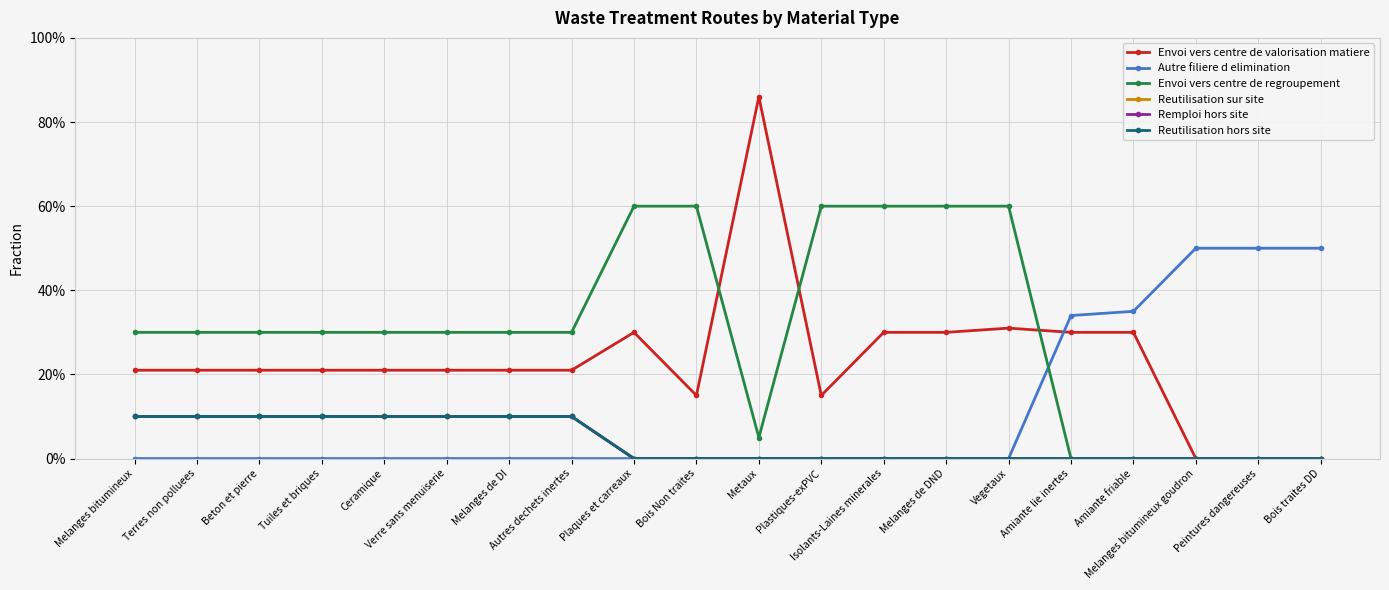

Reading left to right, extract all data points from this chart.

Envoi vers centre de valorisation matiere: 0.2	0.2	0.2	0.2	0.2	0.2	0.2	0.2	0.3	0.1	0.9	0.1	0.3	0.3	0.3	0.3	0.3	0.0	0.0	0.0
Autre filiere d elimination: 0.0	0.0	0.0	0.0	0.0	0.0	0.0	0.0	0.0	0.0	0.0	0.0	0.0	0.0	0.0	0.3	0.3	0.5	0.5	0.5
Envoi vers centre de regroupement: 0.3	0.3	0.3	0.3	0.3	0.3	0.3	0.3	0.6	0.6	0.1	0.6	0.6	0.6	0.6	0.0	0.0	0.0	0.0	0.0
Reutilisation sur site: 0.1	0.1	0.1	0.1	0.1	0.1	0.1	0.1	0.0	0.0	0.0	0.0	0.0	0.0	0.0	0.0	0.0	0.0	0.0	0.0
Remploi hors site: 0.1	0.1	0.1	0.1	0.1	0.1	0.1	0.1	0.0	0.0	0.0	0.0	0.0	0.0	0.0	0.0	0.0	0.0	0.0	0.0
Reutilisation hors site: 0.1	0.1	0.1	0.1	0.1	0.1	0.1	0.1	0.0	0.0	0.0	0.0	0.0	0.0	0.0	0.0	0.0	0.0	0.0	0.0